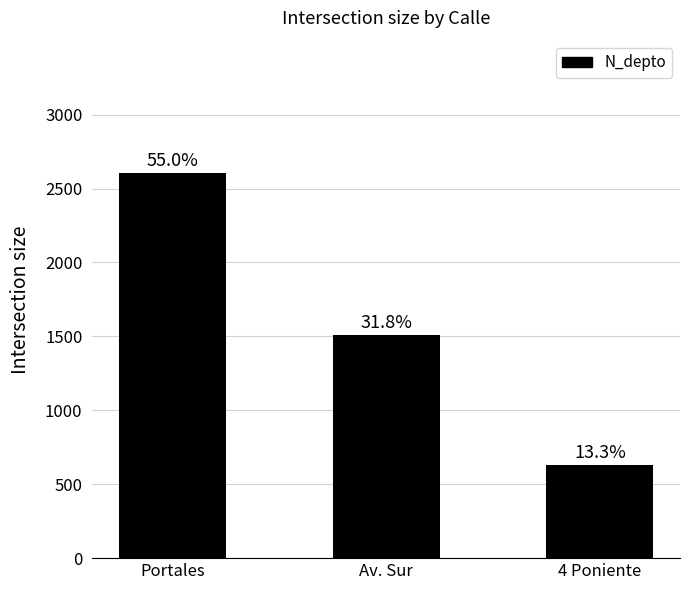

What is the value of the 3rd bar from the left?

630